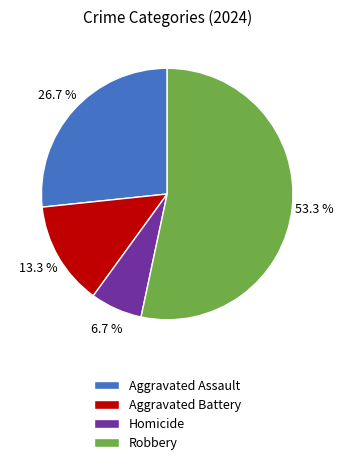

Which slice is the smallest?

Homicide